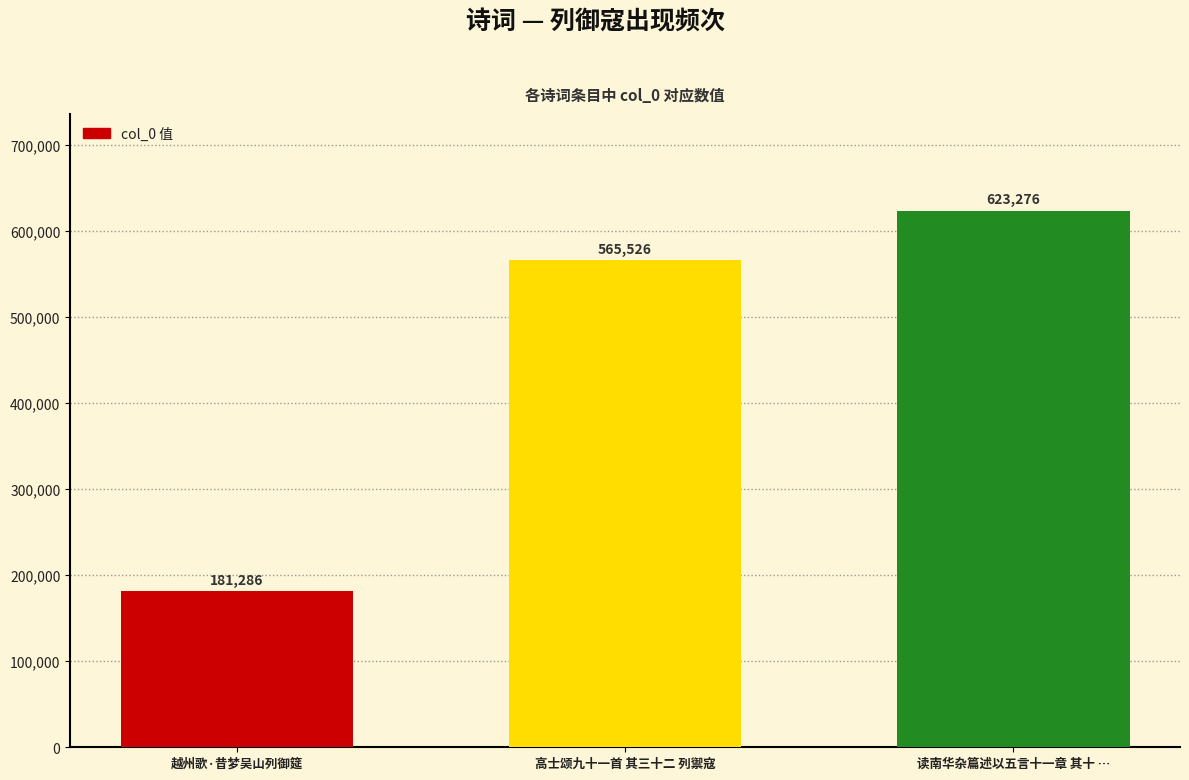

What is the difference between the maximum and minimum values?

441990